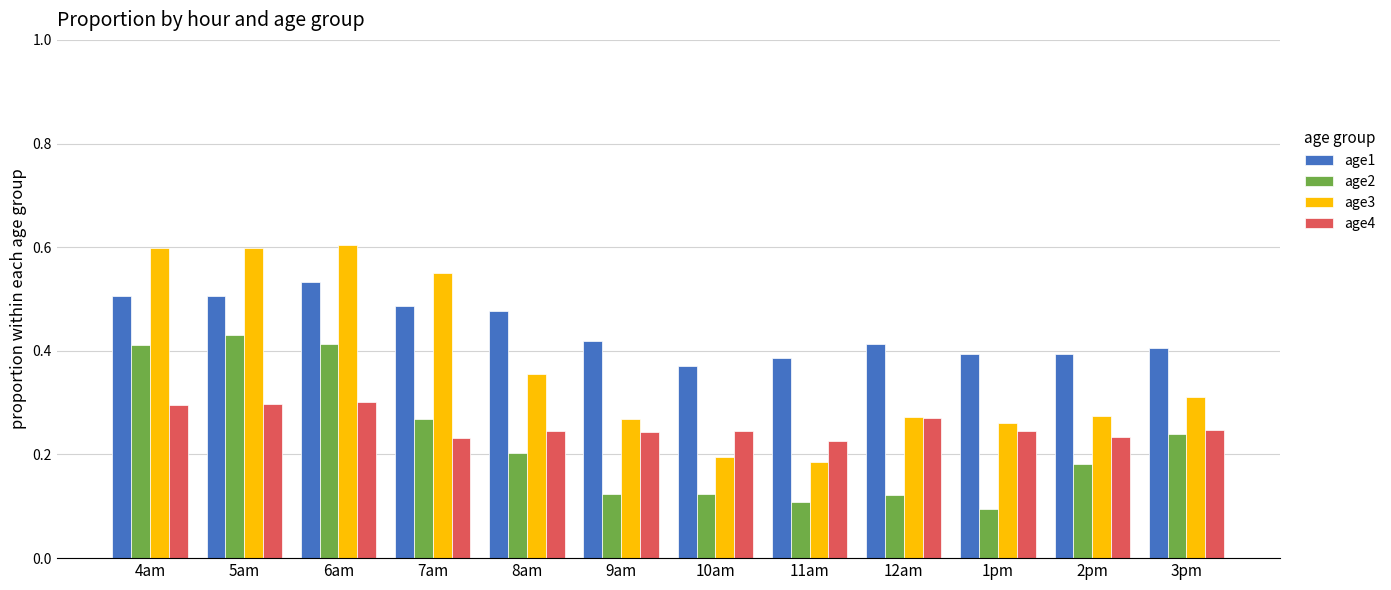

Which series has the widest spread of values?

age3